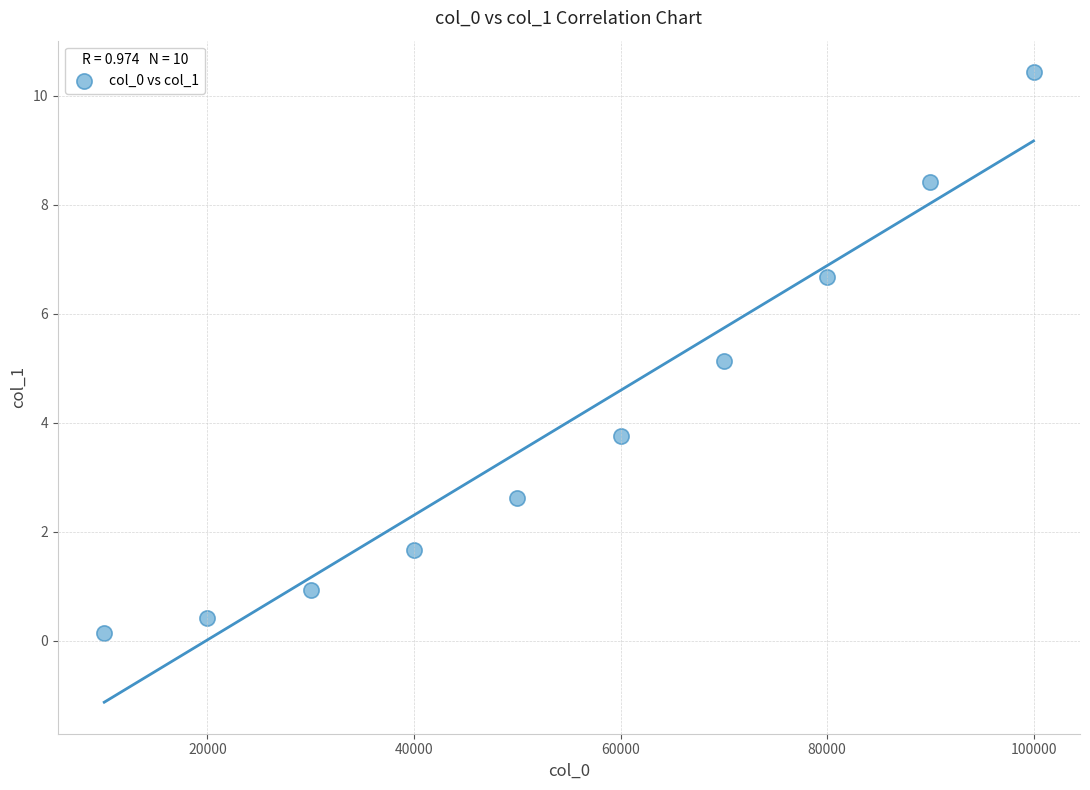

What is the range of X values (max minus min)?

90000.0